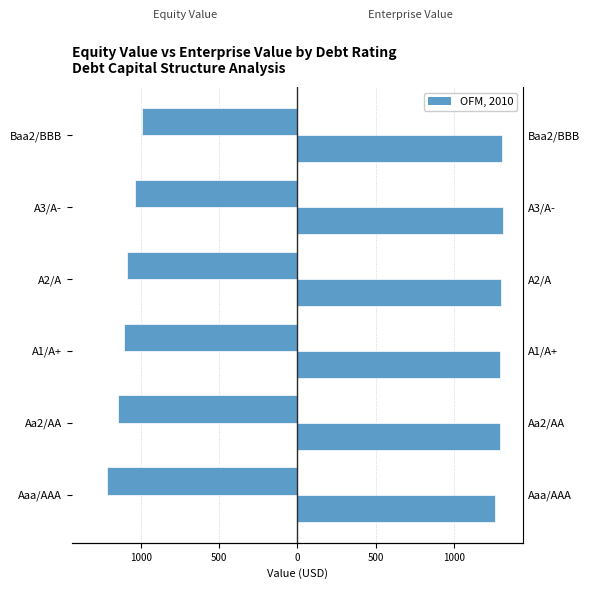

How many bars are there in each group?

2